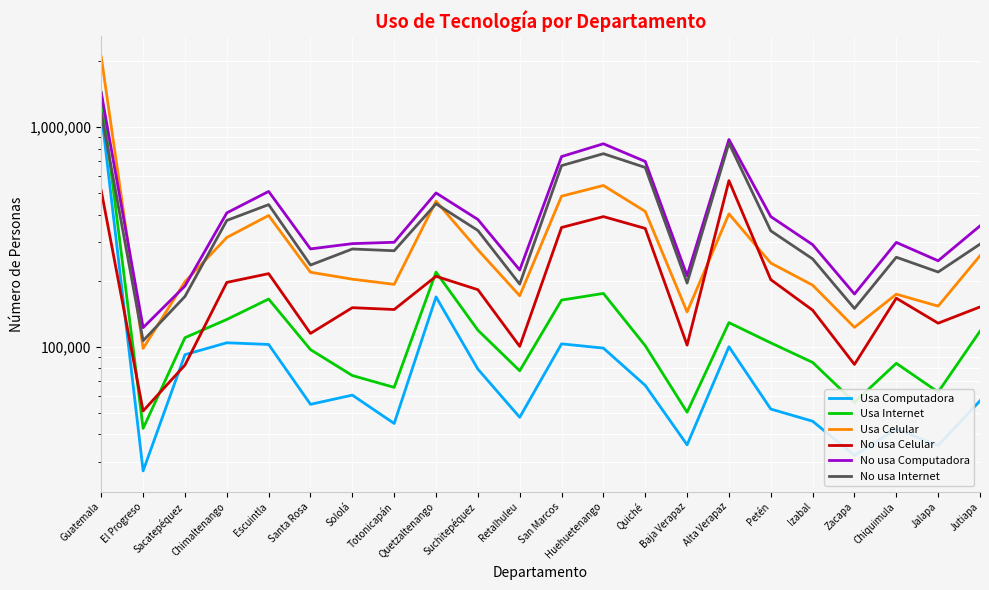

Rank the categories by Usa Computadora value from highest to lowest.

Guatemala, Quetzaltenango, Chimaltenango, San Marcos, Escuintla, Alta Verapaz, Huehuetenango, Sacatepéquez, Suchitepéquez, Quiché, Sololá, Jutiapa, Santa Rosa, Petén, Retalhuleu, Izabal, Totonicapán, Chiquimula, Baja Verapaz, Jalapa, Zacapa, El Progreso